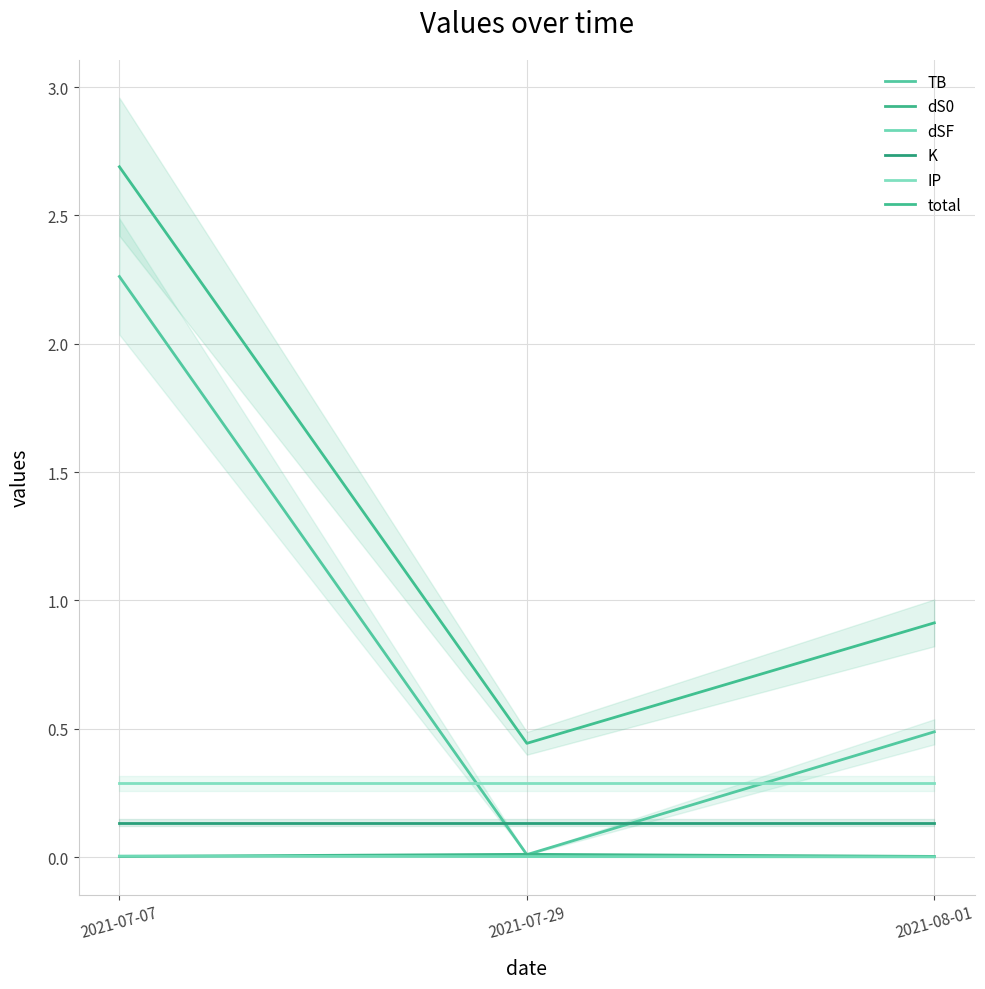

What is the approximate value of total at 2021-07-07?

2.7